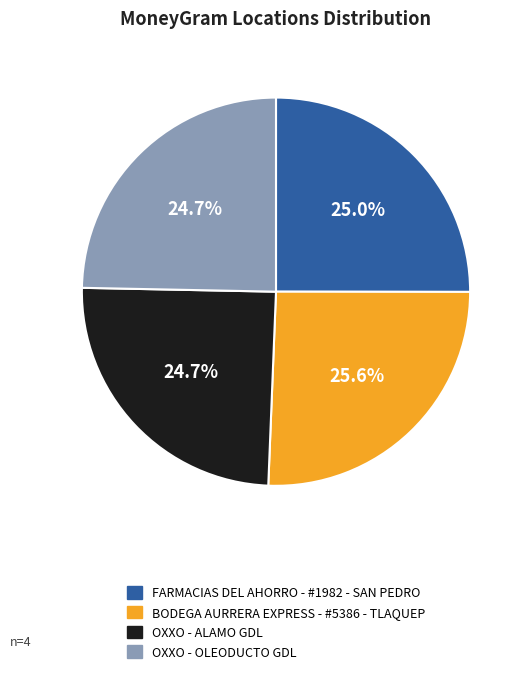

To the nearest percent, what is the combined percentage of BODEGA AURRERA EXPRESS - #5386 - TLAQUEP and OXXO - ALAMO GDL?

50%